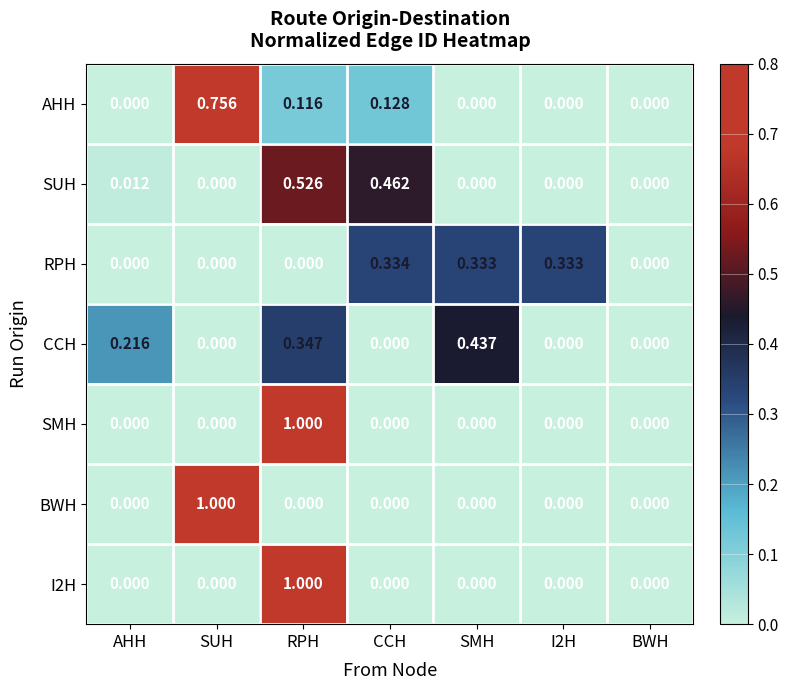

Between SMH and BWH, which series saw the biggest shift?

CCH